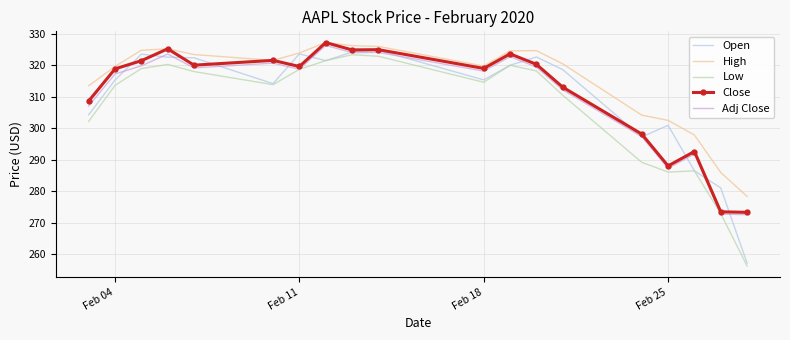

True or false: Low and High cross at least once.

False